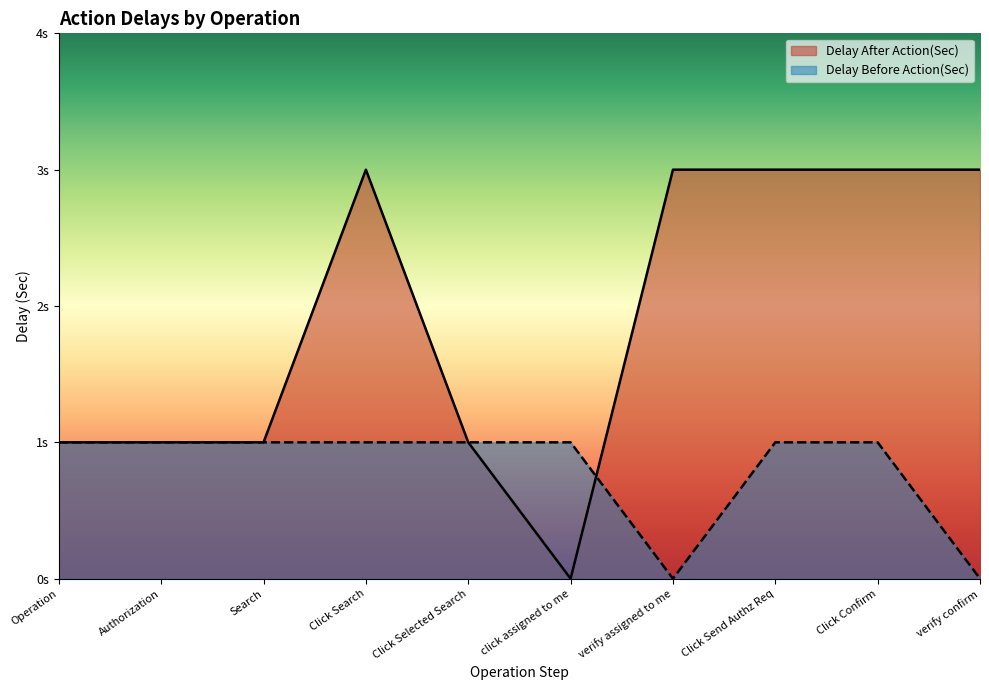

Which series has the largest range (max minus min)?

Delay After Action(Sec)